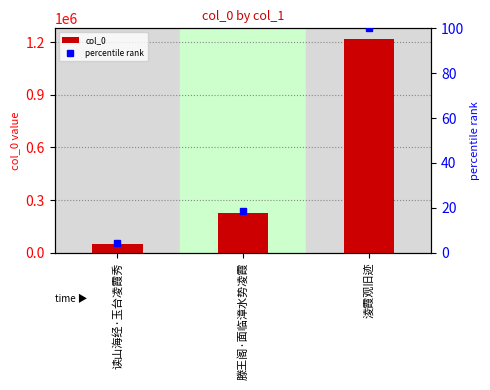

How many values in the percentile rank series exceed 18?

2